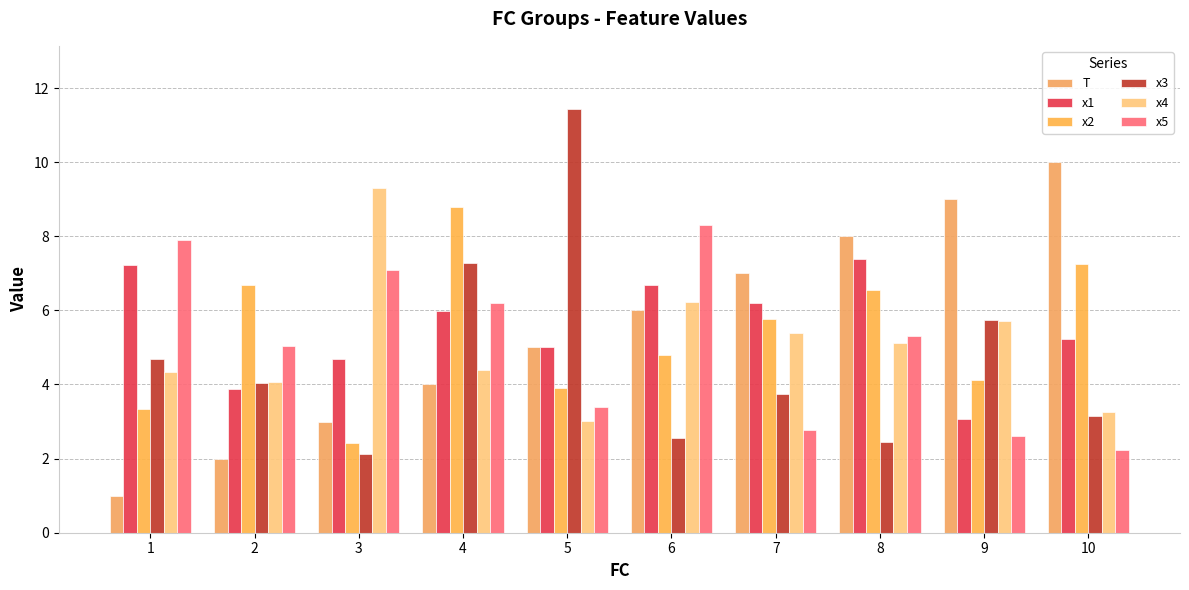

Which category has the lowest value across all series?

1